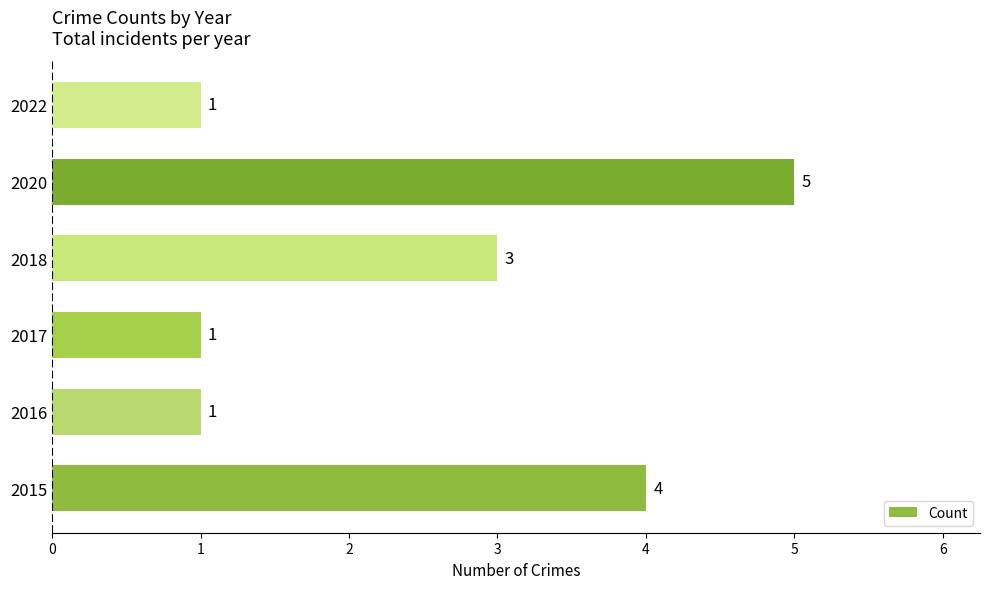

How many data points does each series have?

6